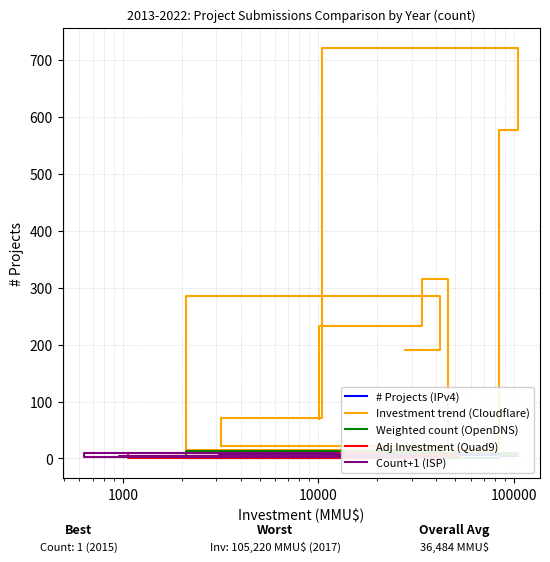

At how many categories does at least one series exceed 418?

2